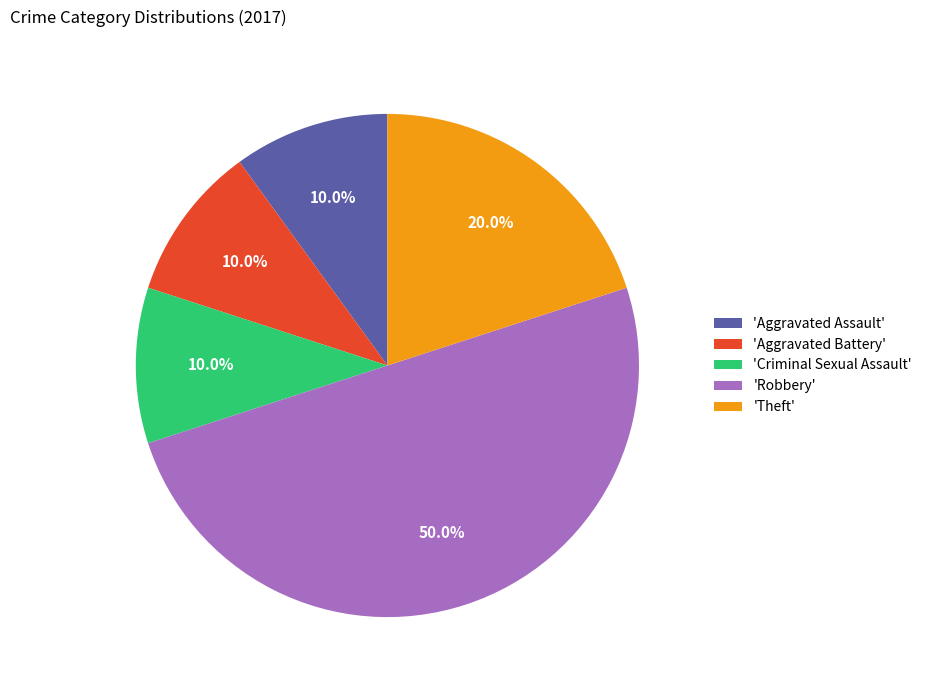

To the nearest percent, what is the difference between the largest and smallest slice percentages?

40%